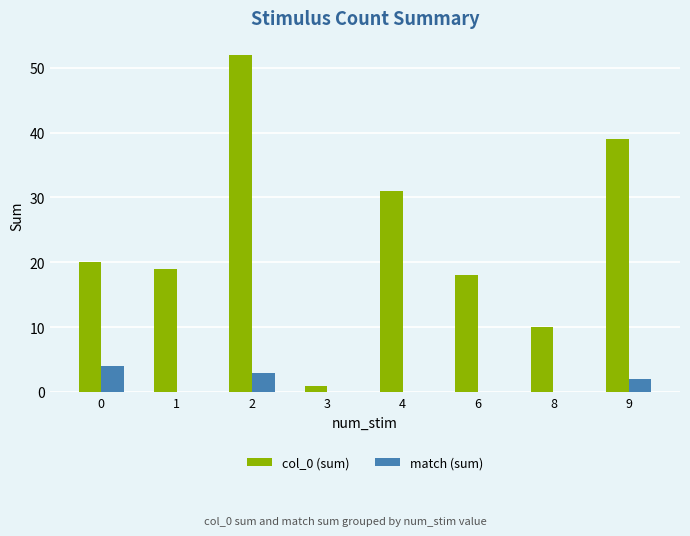

Reading left to right, extract all data points from this chart.

col_0 (sum): 20	19	52	1	31	18	10	39
match (sum): 4	0	3	0	0	0	0	2